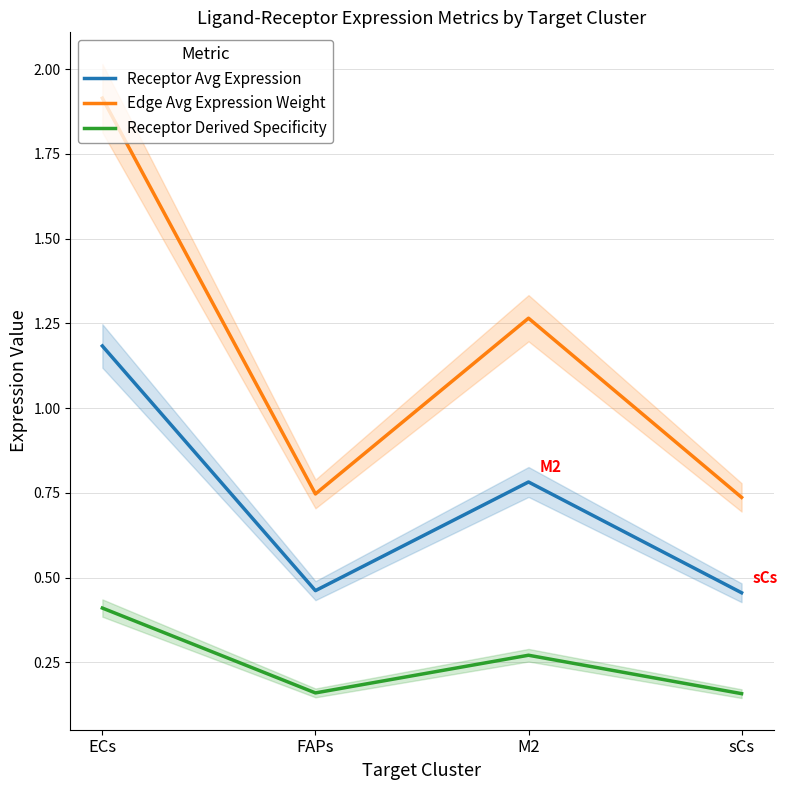

True or false: Edge Avg Expression Weight and Receptor Derived Specificity intersect in this chart.

False